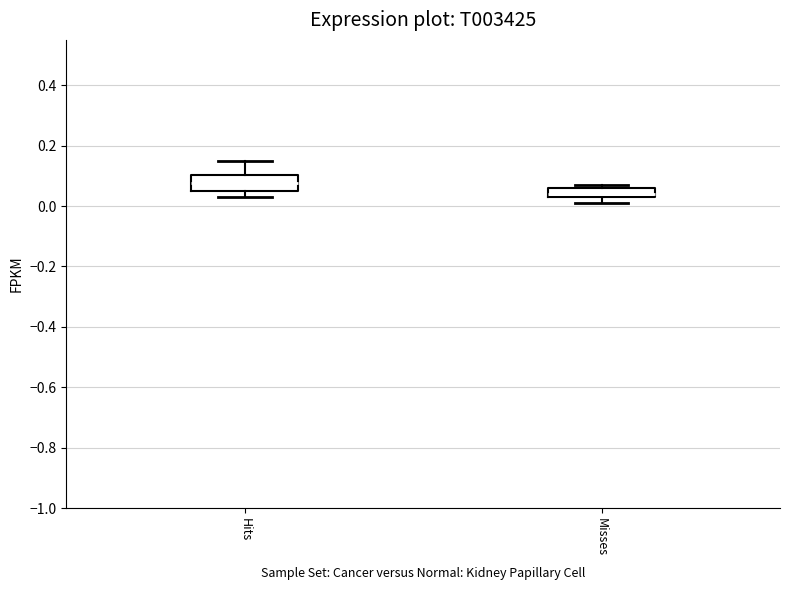

Which box has the highest median line?

Hits